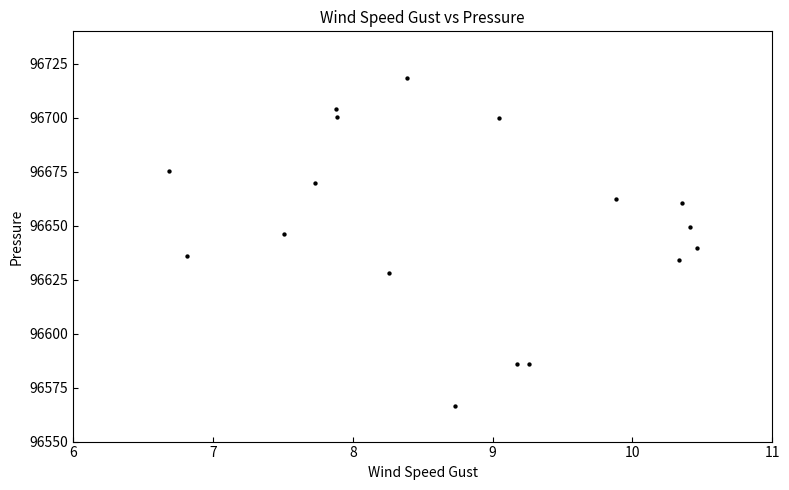

What is the range of Y values (max minus min)?

151.9